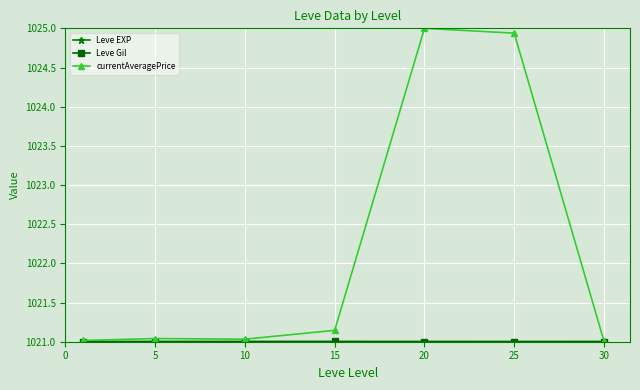

What is the greatest value displayed?

1025.0